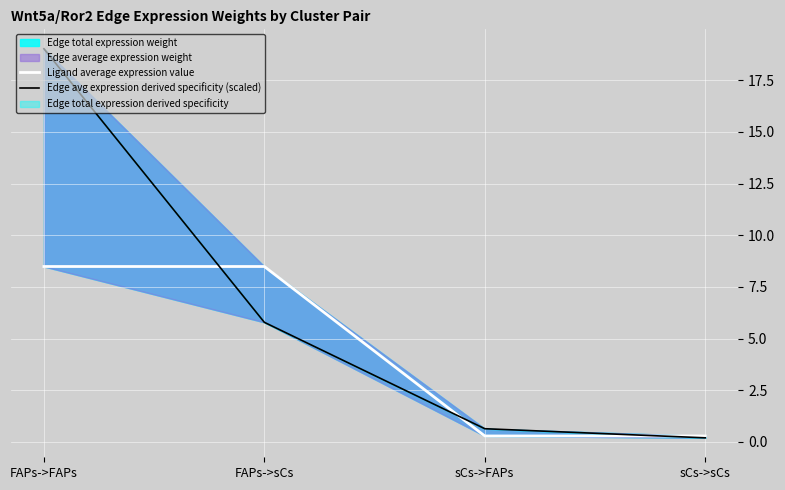

Rank the series by their average value, from lowest to highest.

Ligand average expression value, Edge avg expression derived specificity (scaled)